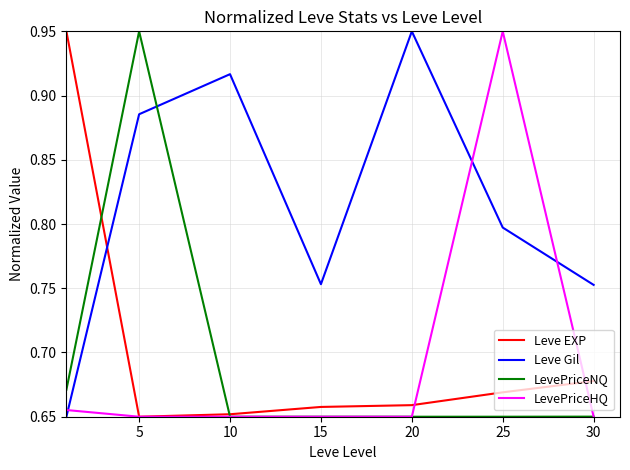

True or false: LevePriceHQ and Leve Gil intersect in this chart.

True